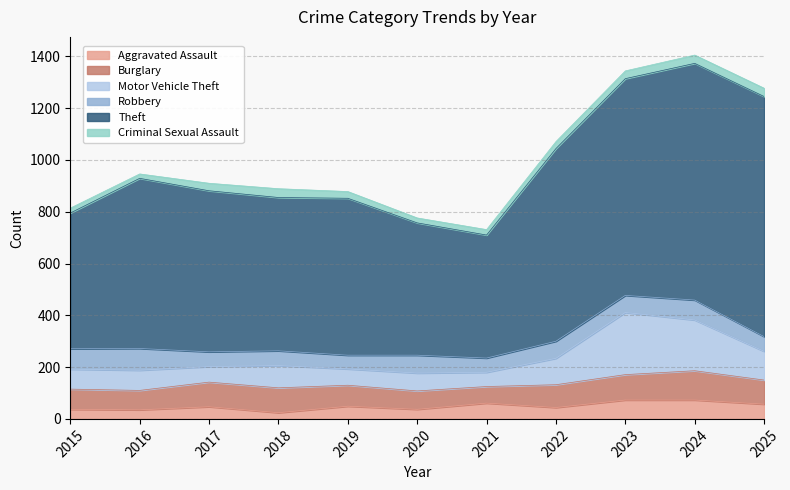

Is the value of Criminal Sexual Assault at 2017 greater than the value of Burglary at 2024?

No